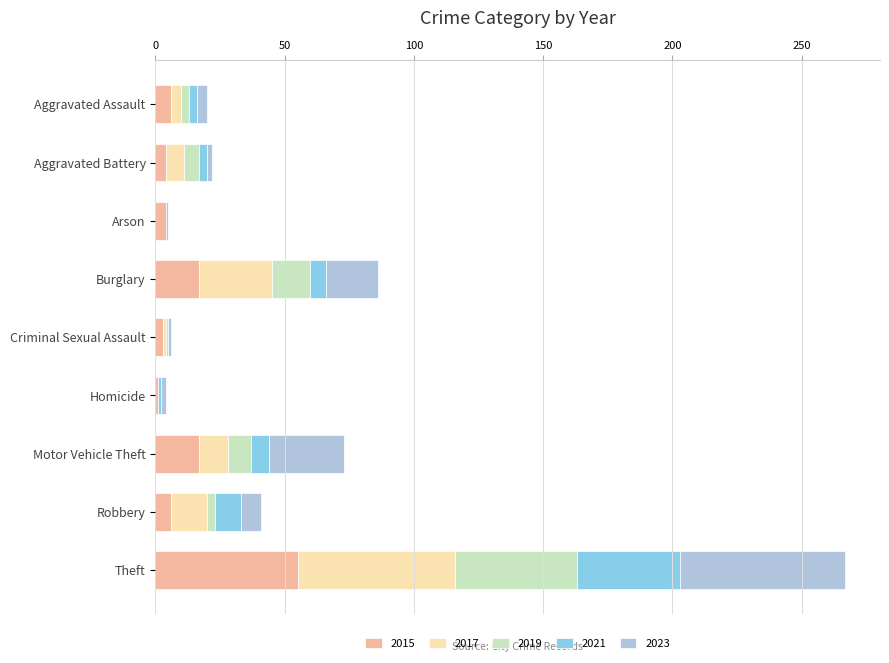

What is the total value across all series at Burglary?

86